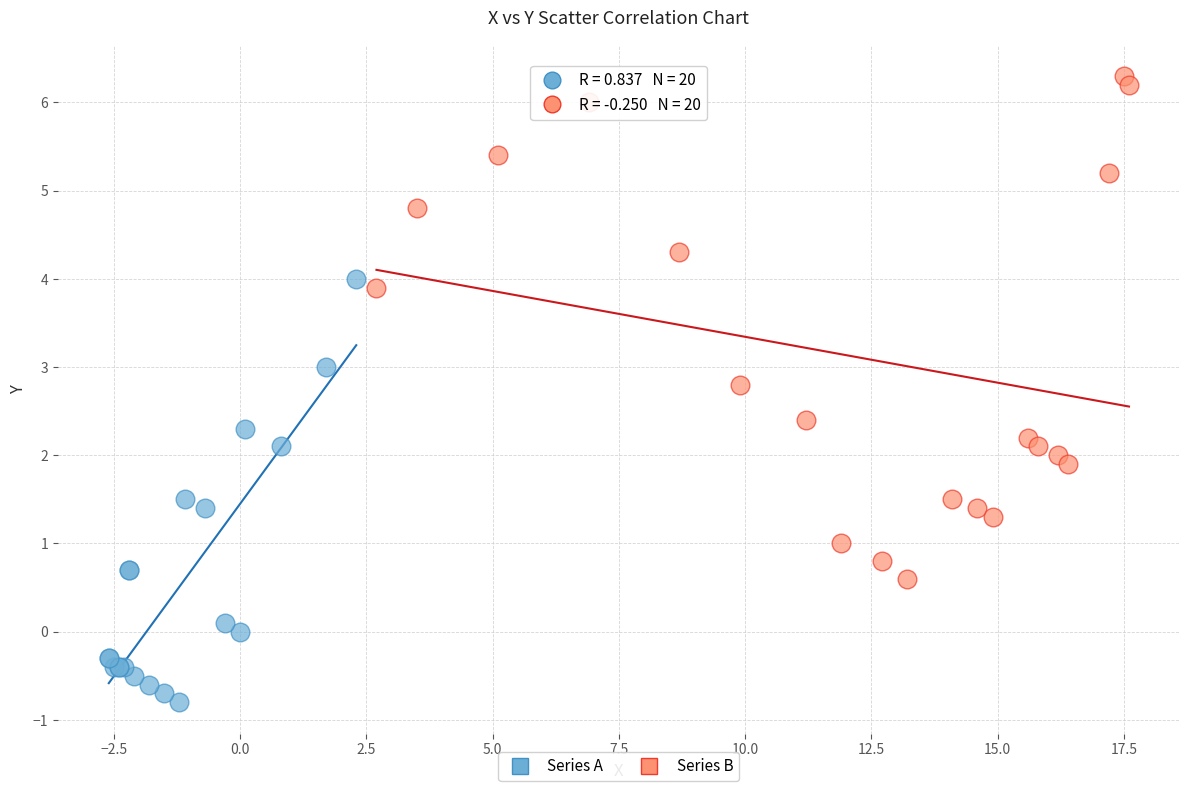

What are all the series names shown in the legend?

Series A, Series B